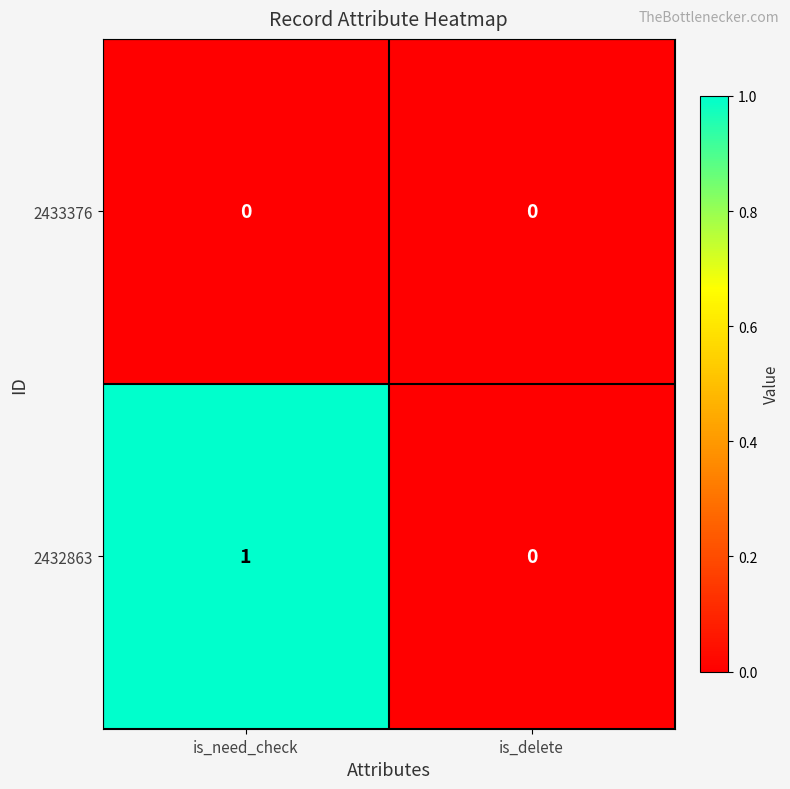

Reading left to right, what are all the values shown in this chart?

2433376: 0	0
2432863: 1	0